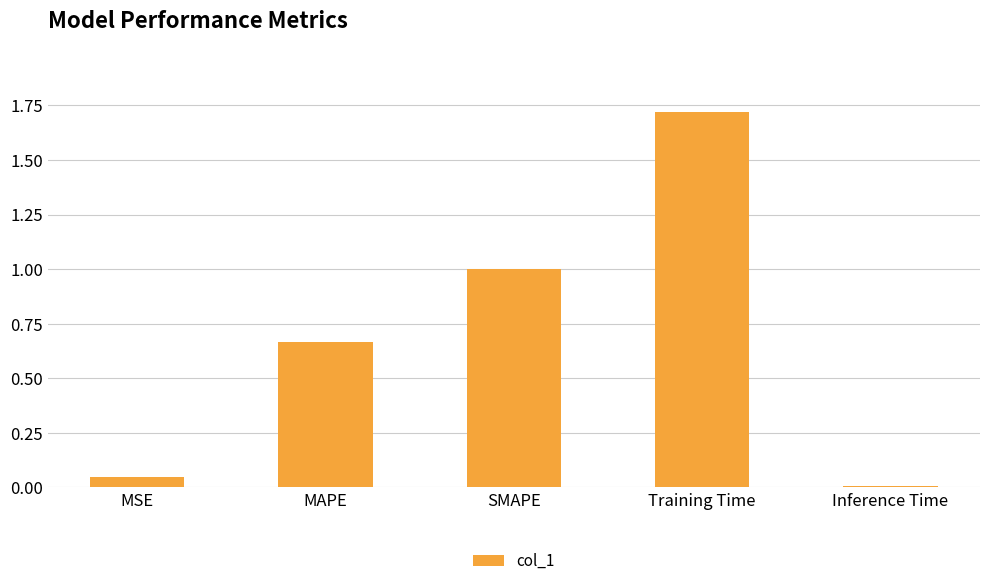

The chart shows a value of 0.0 at Inference Time. True or false?

True